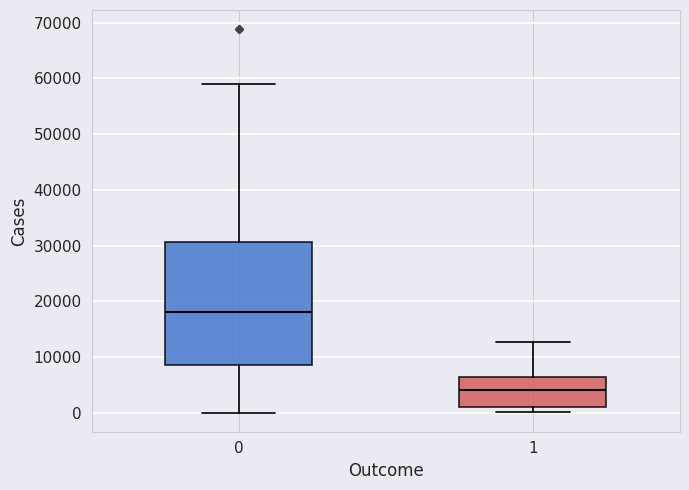

Reading left to right, read every box against the y-axis: the position of its median line, the range the box covers, and the ends of its whiskers. The values are not printed on the chart, so give them approximately, as read against the axis.

0: median 18000, box 9000 to 31000, whiskers 0 to 59000
1: median 4000, box 1000 to 6000, whiskers 0 to 13000